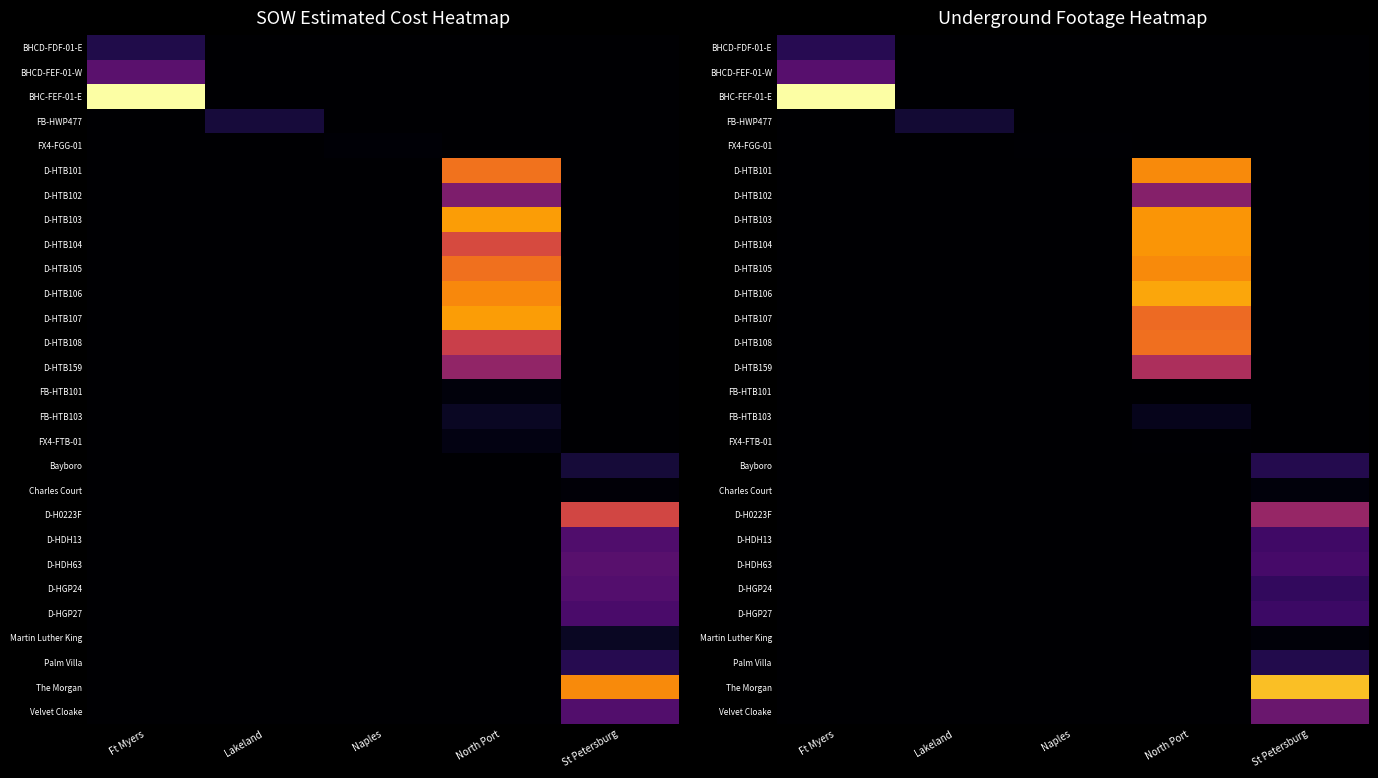

What is the greatest value displayed?

9619